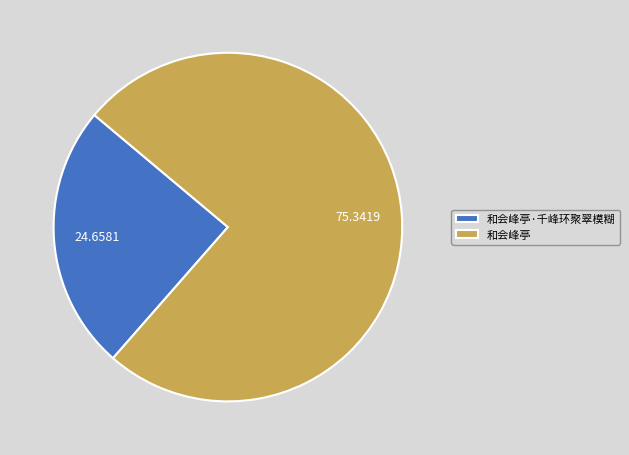

Do 和会峰亭 and 和会峰亭·千峰环聚翠模糊 together represent more than half of the pie?

Yes